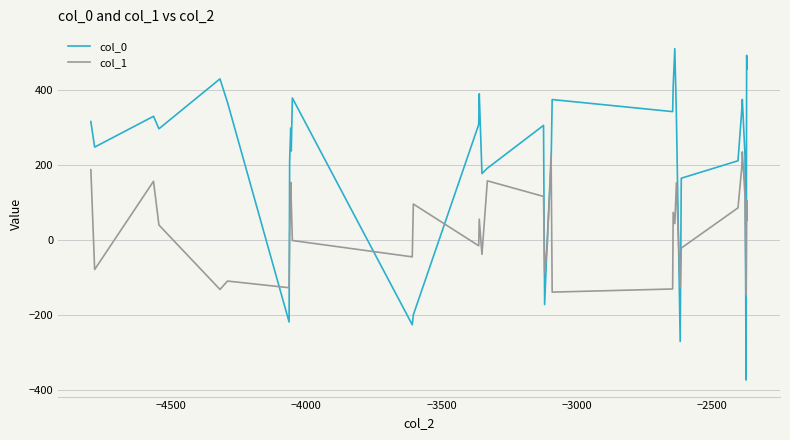

Rank the series by their maximum value, from highest to lowest.

col_0, col_1